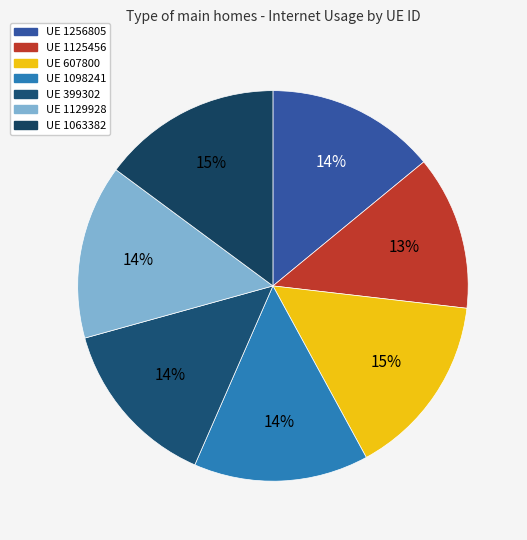

Count the number of slices in the pie.

7